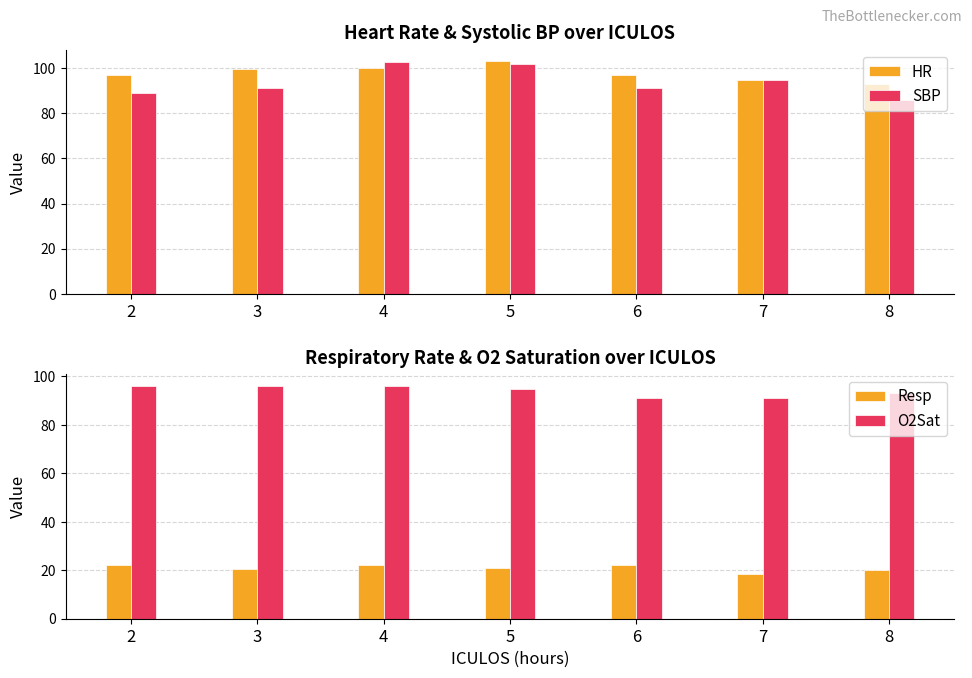

Reading right to left, what are all the values shown in this chart?

HR: 8=93.0	7=94.5	6=97.0	5=103.0	4=100.0	3=99.5	2=97.0
SBP: 8=86.0	7=94.5	6=91.0	5=102.0	4=102.5	3=91.0	2=89.0
Resp: 8=20.0	7=18.5	6=22.0	5=21.0	4=22.0	3=20.5	2=22.0
O2Sat: 8=93.0	7=91.0	6=91.0	5=95.0	4=96.0	3=96.0	2=96.0